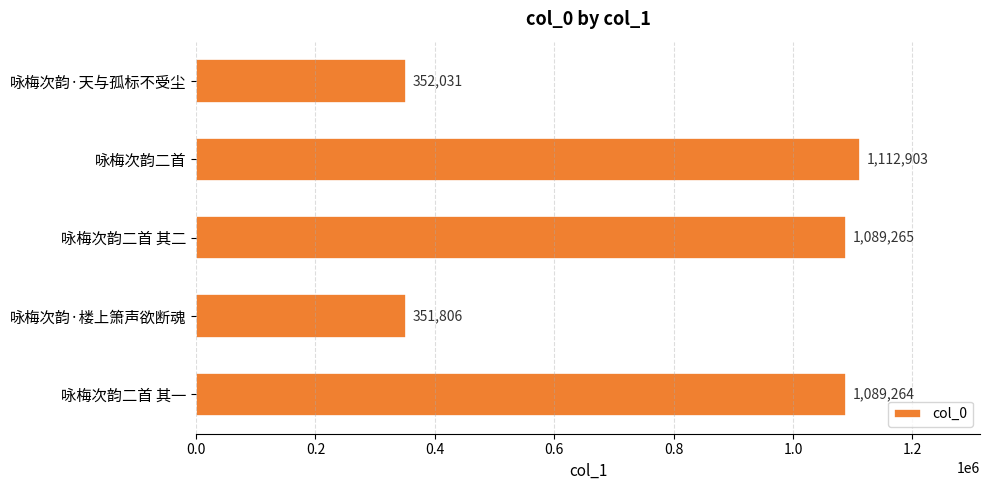

Are the bars horizontal?

Yes